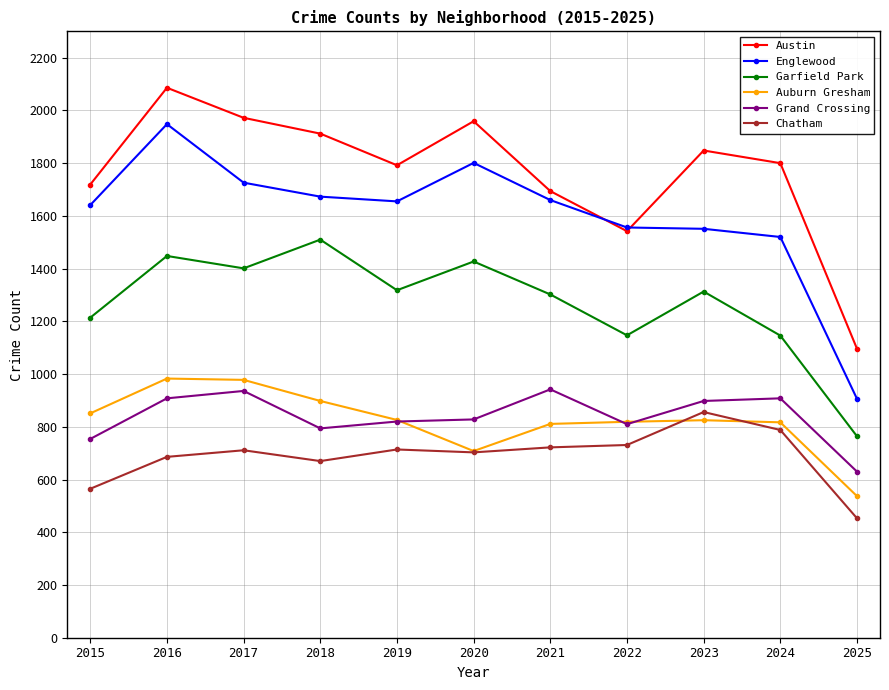

At which category does Austin reach its first local valley?

2019